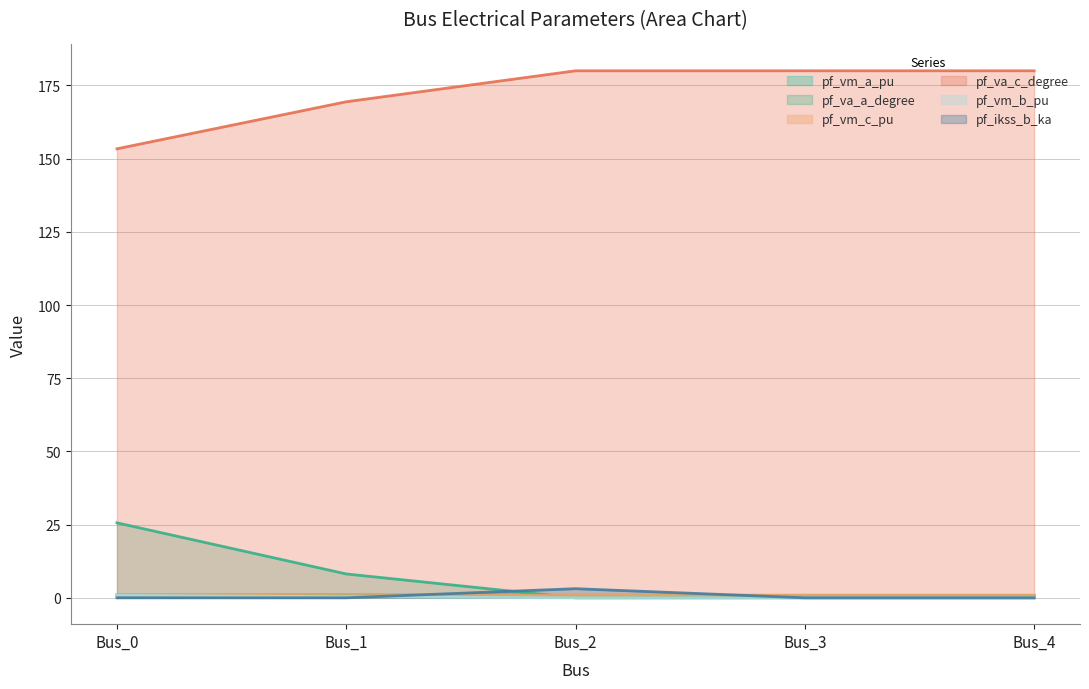

What are all the series names shown in the legend?

pf_vm_a_pu, pf_va_a_degree, pf_vm_c_pu, pf_va_c_degree, pf_vm_b_pu, pf_ikss_b_ka